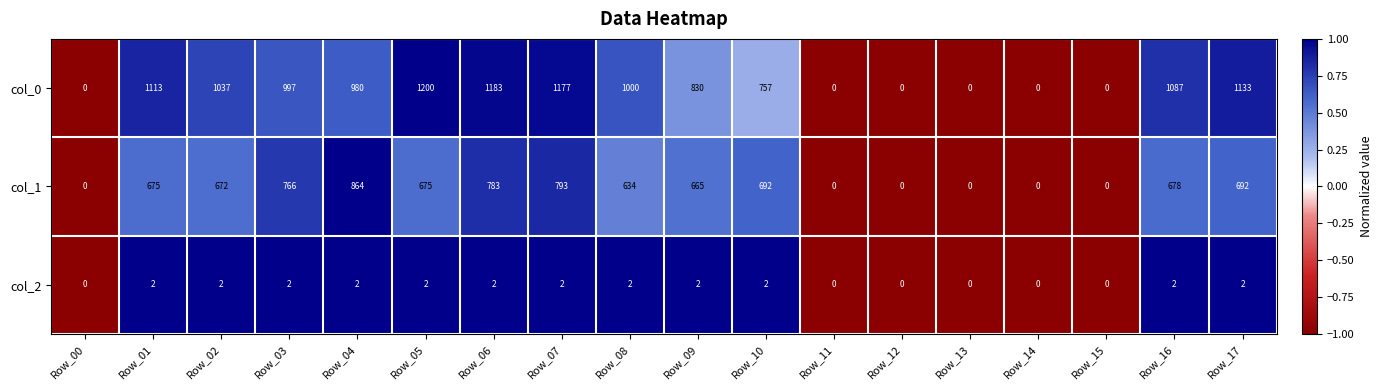

The value of col_0 at Row_06 is 1944. True or false?

False